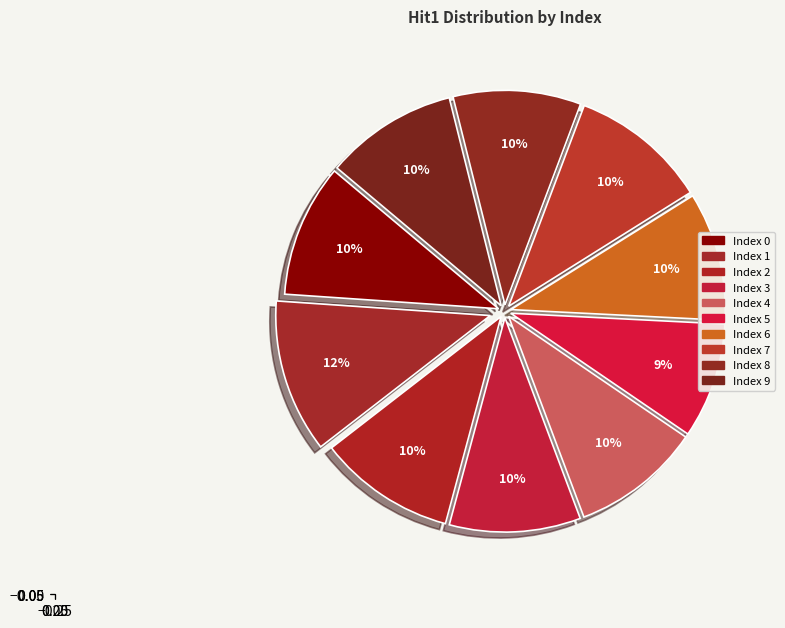

How many slices are in this pie chart?

10